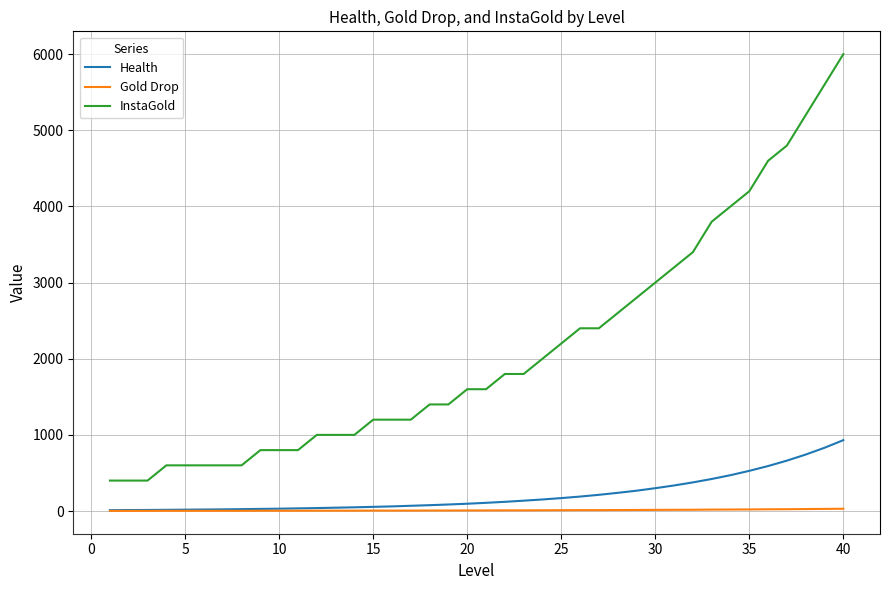

True or false: InstaGold and Health cross at least once.

False